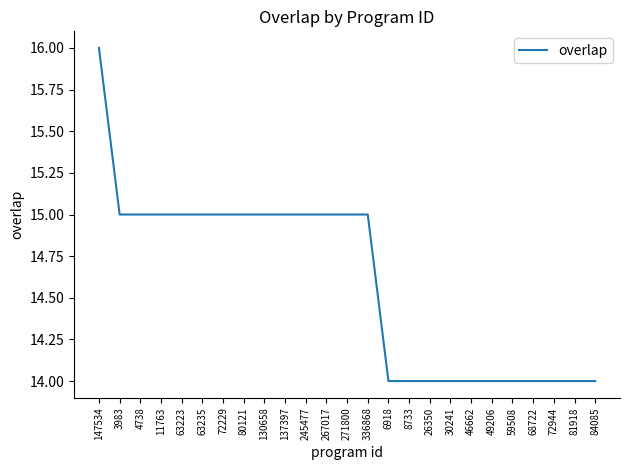

What value does the data have at 3983?

15